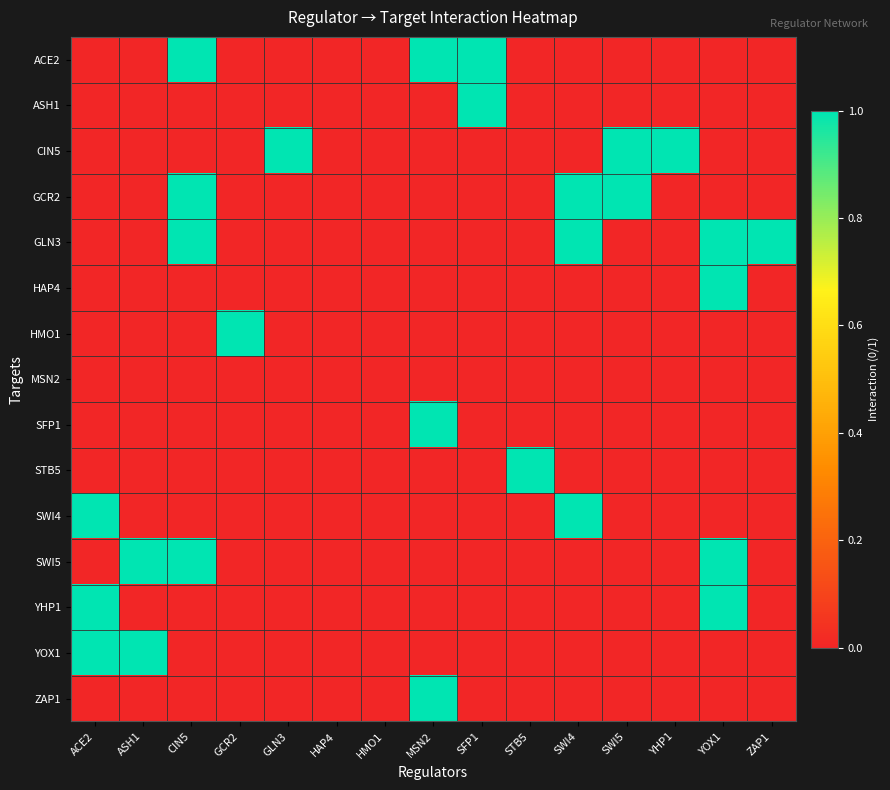

Reading right to left, list all the values displayed in this chart.

ACE2: ZAP1=0	YOX1=0	YHP1=0	SWI5=0	SWI4=0	STB5=0	SFP1=1	MSN2=1	HMO1=0	HAP4=0	GLN3=0	GCR2=0	CIN5=1	ASH1=0	ACE2=0
ASH1: ZAP1=0	YOX1=0	YHP1=0	SWI5=0	SWI4=0	STB5=0	SFP1=1	MSN2=0	HMO1=0	HAP4=0	GLN3=0	GCR2=0	CIN5=0	ASH1=0	ACE2=0
CIN5: ZAP1=0	YOX1=0	YHP1=1	SWI5=1	SWI4=0	STB5=0	SFP1=0	MSN2=0	HMO1=0	HAP4=0	GLN3=1	GCR2=0	CIN5=0	ASH1=0	ACE2=0
GCR2: ZAP1=0	YOX1=0	YHP1=0	SWI5=1	SWI4=1	STB5=0	SFP1=0	MSN2=0	HMO1=0	HAP4=0	GLN3=0	GCR2=0	CIN5=1	ASH1=0	ACE2=0
GLN3: ZAP1=1	YOX1=1	YHP1=0	SWI5=0	SWI4=1	STB5=0	SFP1=0	MSN2=0	HMO1=0	HAP4=0	GLN3=0	GCR2=0	CIN5=1	ASH1=0	ACE2=0
HAP4: ZAP1=0	YOX1=1	YHP1=0	SWI5=0	SWI4=0	STB5=0	SFP1=0	MSN2=0	HMO1=0	HAP4=0	GLN3=0	GCR2=0	CIN5=0	ASH1=0	ACE2=0
HMO1: ZAP1=0	YOX1=0	YHP1=0	SWI5=0	SWI4=0	STB5=0	SFP1=0	MSN2=0	HMO1=0	HAP4=0	GLN3=0	GCR2=1	CIN5=0	ASH1=0	ACE2=0
MSN2: ZAP1=0	YOX1=0	YHP1=0	SWI5=0	SWI4=0	STB5=0	SFP1=0	MSN2=0	HMO1=0	HAP4=0	GLN3=0	GCR2=0	CIN5=0	ASH1=0	ACE2=0
SFP1: ZAP1=0	YOX1=0	YHP1=0	SWI5=0	SWI4=0	STB5=0	SFP1=0	MSN2=1	HMO1=0	HAP4=0	GLN3=0	GCR2=0	CIN5=0	ASH1=0	ACE2=0
STB5: ZAP1=0	YOX1=0	YHP1=0	SWI5=0	SWI4=0	STB5=1	SFP1=0	MSN2=0	HMO1=0	HAP4=0	GLN3=0	GCR2=0	CIN5=0	ASH1=0	ACE2=0
SWI4: ZAP1=0	YOX1=0	YHP1=0	SWI5=0	SWI4=1	STB5=0	SFP1=0	MSN2=0	HMO1=0	HAP4=0	GLN3=0	GCR2=0	CIN5=0	ASH1=0	ACE2=1
SWI5: ZAP1=0	YOX1=1	YHP1=0	SWI5=0	SWI4=0	STB5=0	SFP1=0	MSN2=0	HMO1=0	HAP4=0	GLN3=0	GCR2=0	CIN5=1	ASH1=1	ACE2=0
YHP1: ZAP1=0	YOX1=1	YHP1=0	SWI5=0	SWI4=0	STB5=0	SFP1=0	MSN2=0	HMO1=0	HAP4=0	GLN3=0	GCR2=0	CIN5=0	ASH1=0	ACE2=1
YOX1: ZAP1=0	YOX1=0	YHP1=0	SWI5=0	SWI4=0	STB5=0	SFP1=0	MSN2=0	HMO1=0	HAP4=0	GLN3=0	GCR2=0	CIN5=0	ASH1=1	ACE2=1
ZAP1: ZAP1=0	YOX1=0	YHP1=0	SWI5=0	SWI4=0	STB5=0	SFP1=0	MSN2=1	HMO1=0	HAP4=0	GLN3=0	GCR2=0	CIN5=0	ASH1=0	ACE2=0